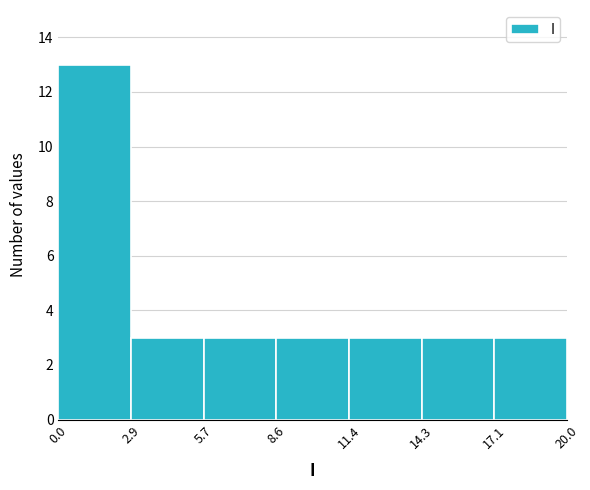

Reading left to right, transcribe this chart: for each bar, give the range it covers on the x-axis and its height. The values are not printed on the chart, so give them approximately, as read against the axis.

0.0 to 2.9: 13
2.9 to 5.7: 3
5.7 to 8.6: 3
8.6 to 11.4: 3
11.4 to 14.3: 3
14.3 to 17.1: 3
17.1 to 20.0: 3